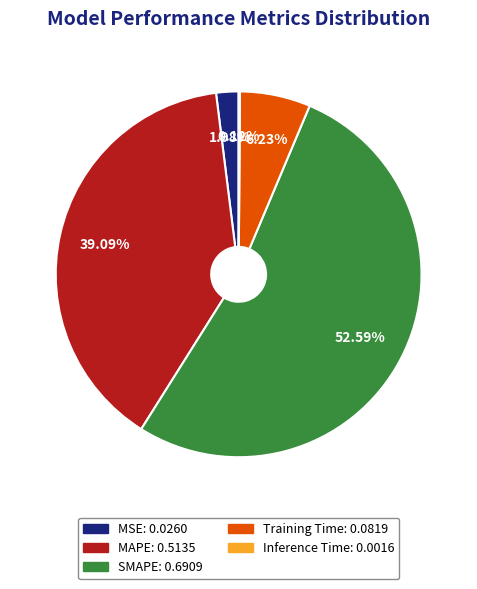

Between Training Time: 0.0819 and MAPE: 0.5135, which is larger?

MAPE: 0.5135